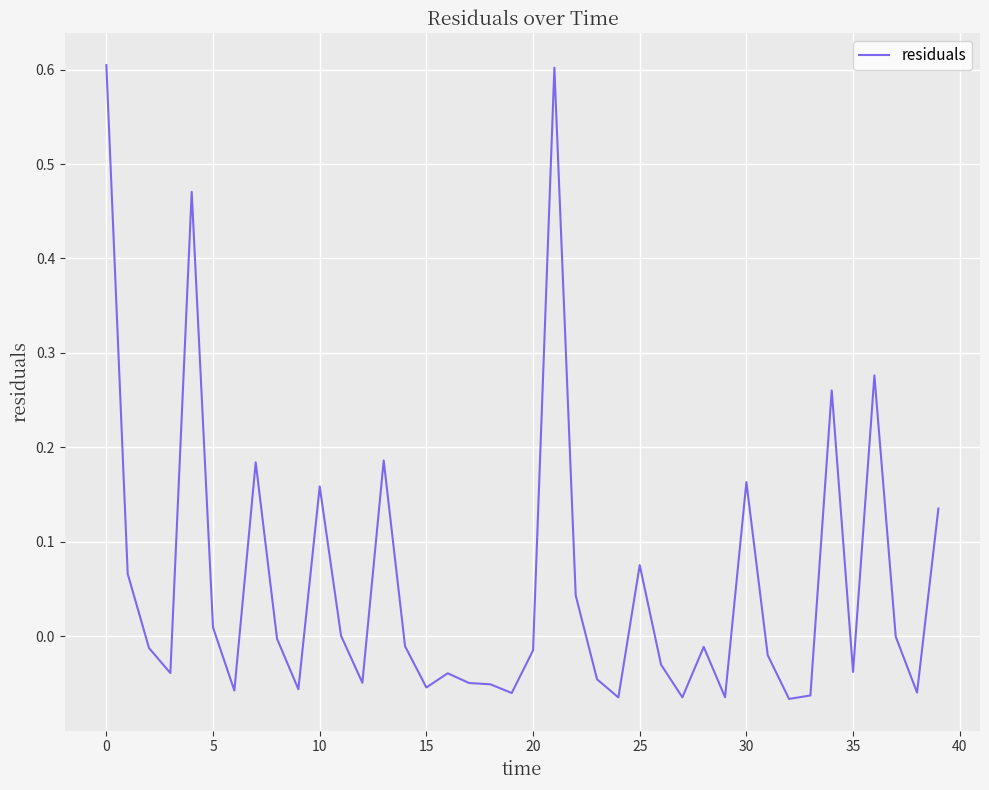

What is the greatest value displayed?

0.6